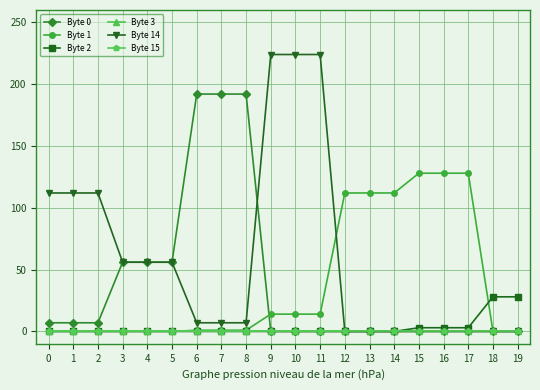

At which label does Byte 14 first exceed 7?

0